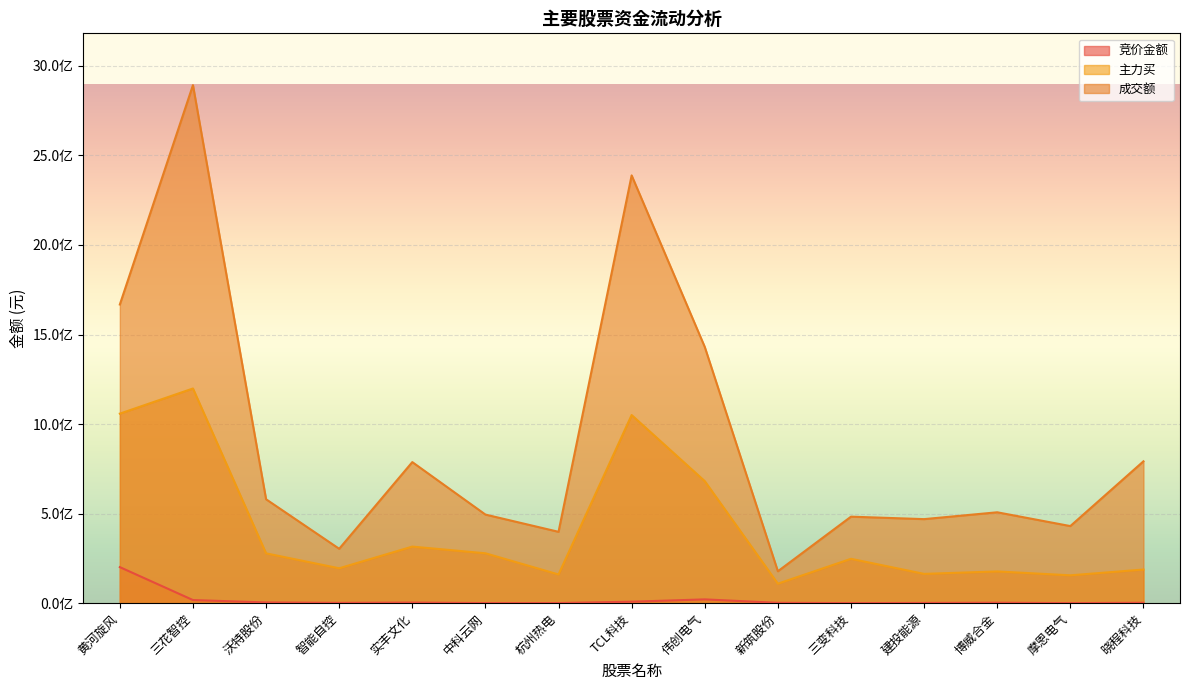

True or false: 竞价金额 and 成交额 intersect in this chart.

False